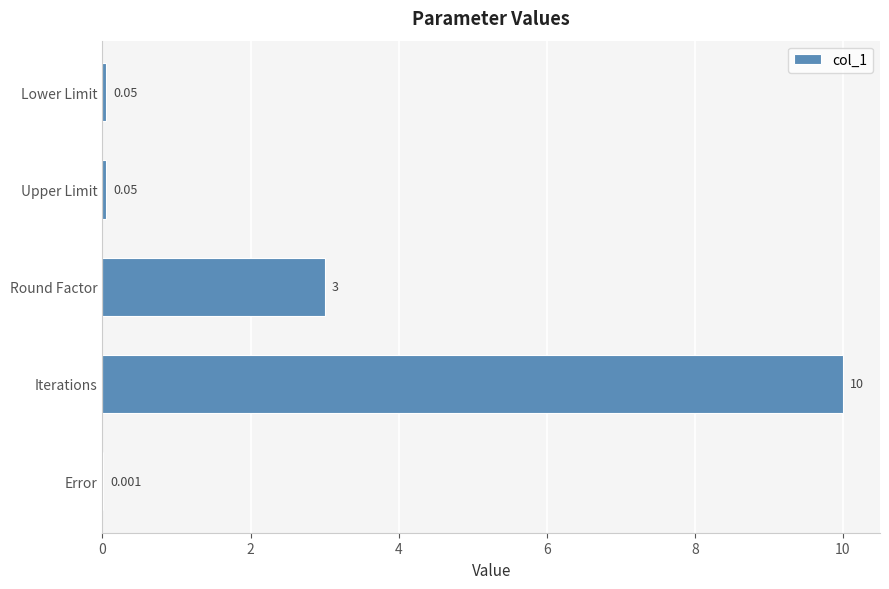

Which has a higher value, Error or Upper Limit?

Upper Limit